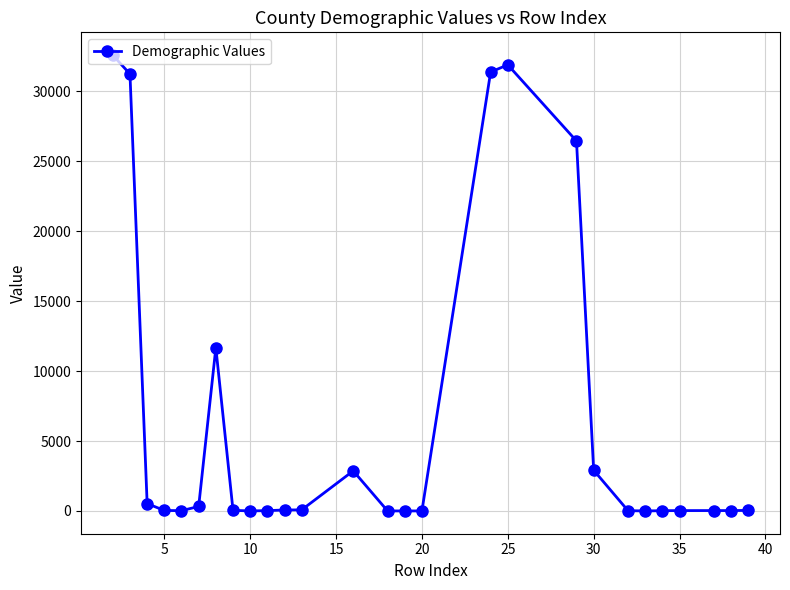

What is the difference between the second highest and second lowest values?

31899.0